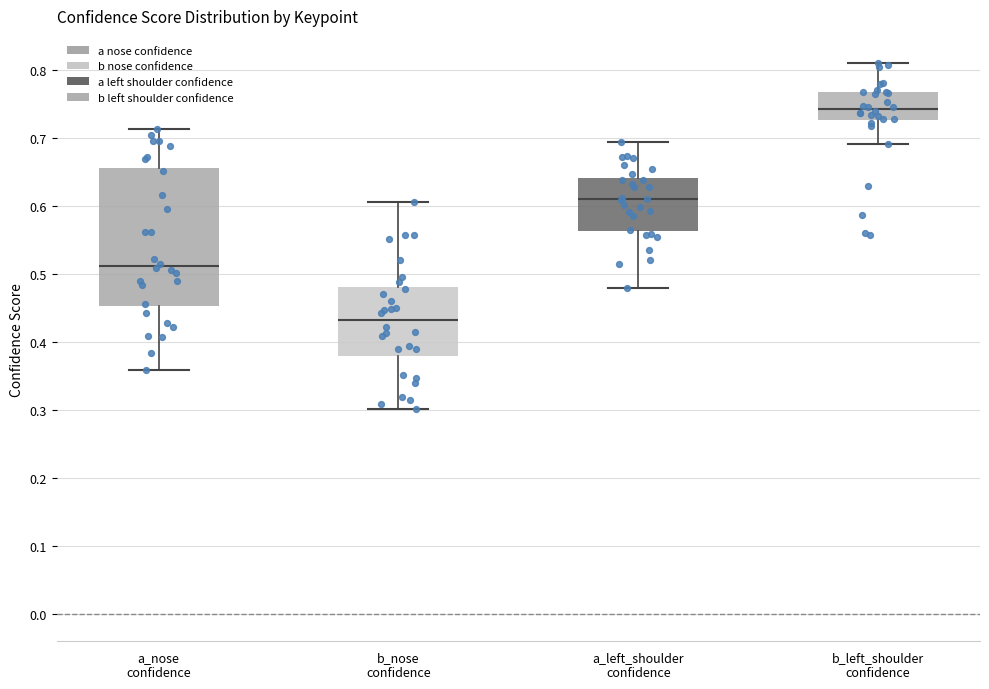

Which box is the tallest, from its lower edge to its upper edge?

a_nose confidence